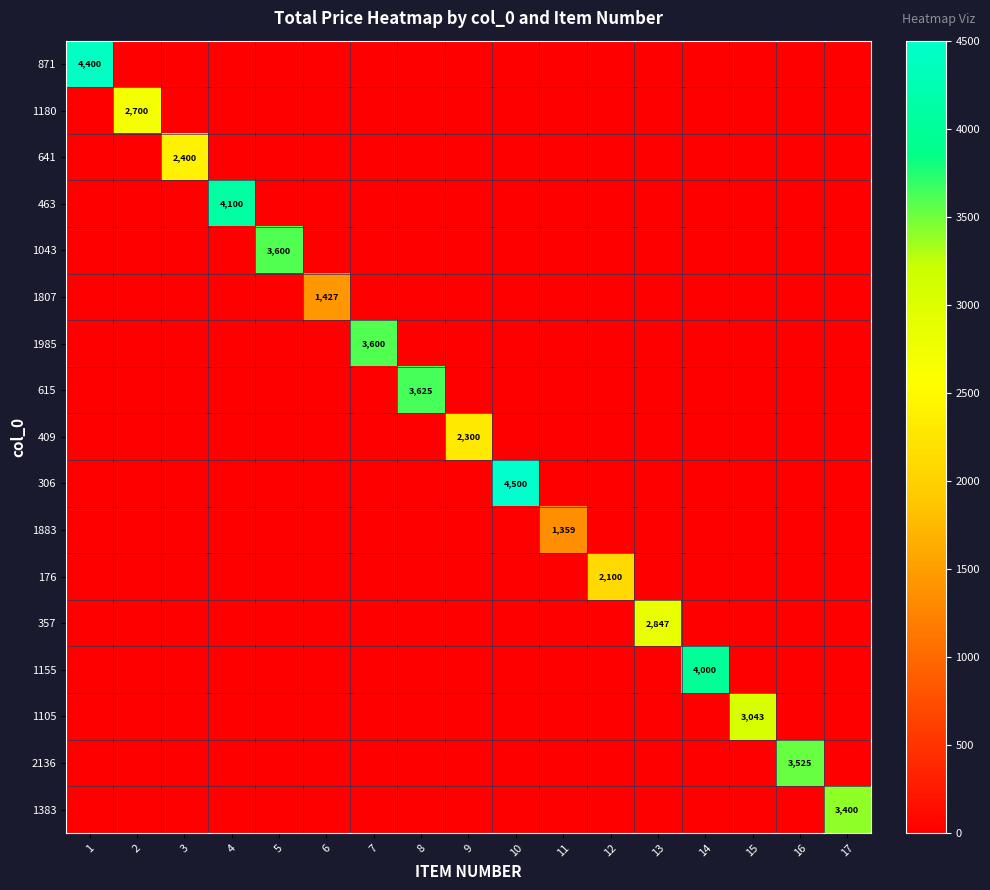

Is the value of 871 at 12 greater than the value of 1985 at 16?

No